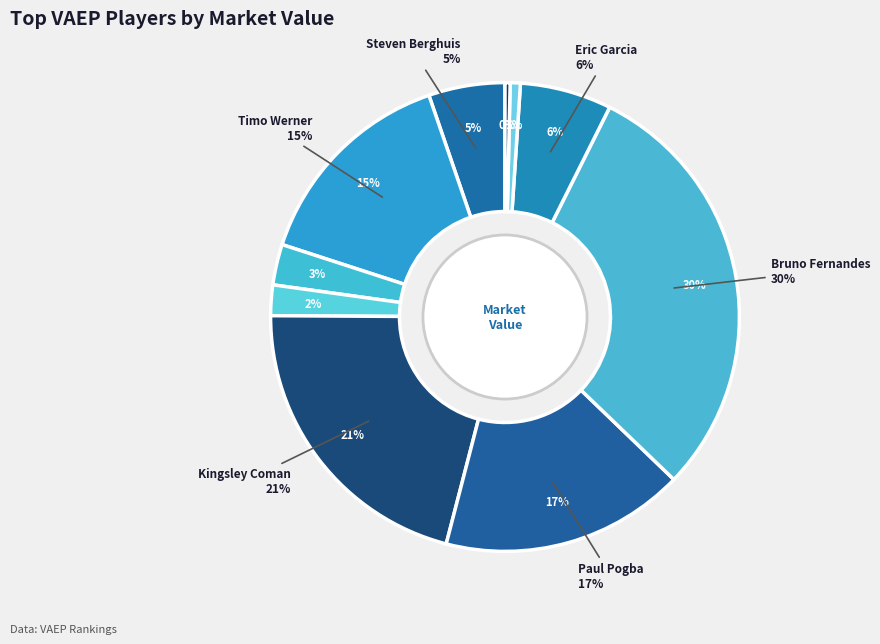

Combined, what portion of the pie is Kevin Varga and Adam Szalai?

1.1%